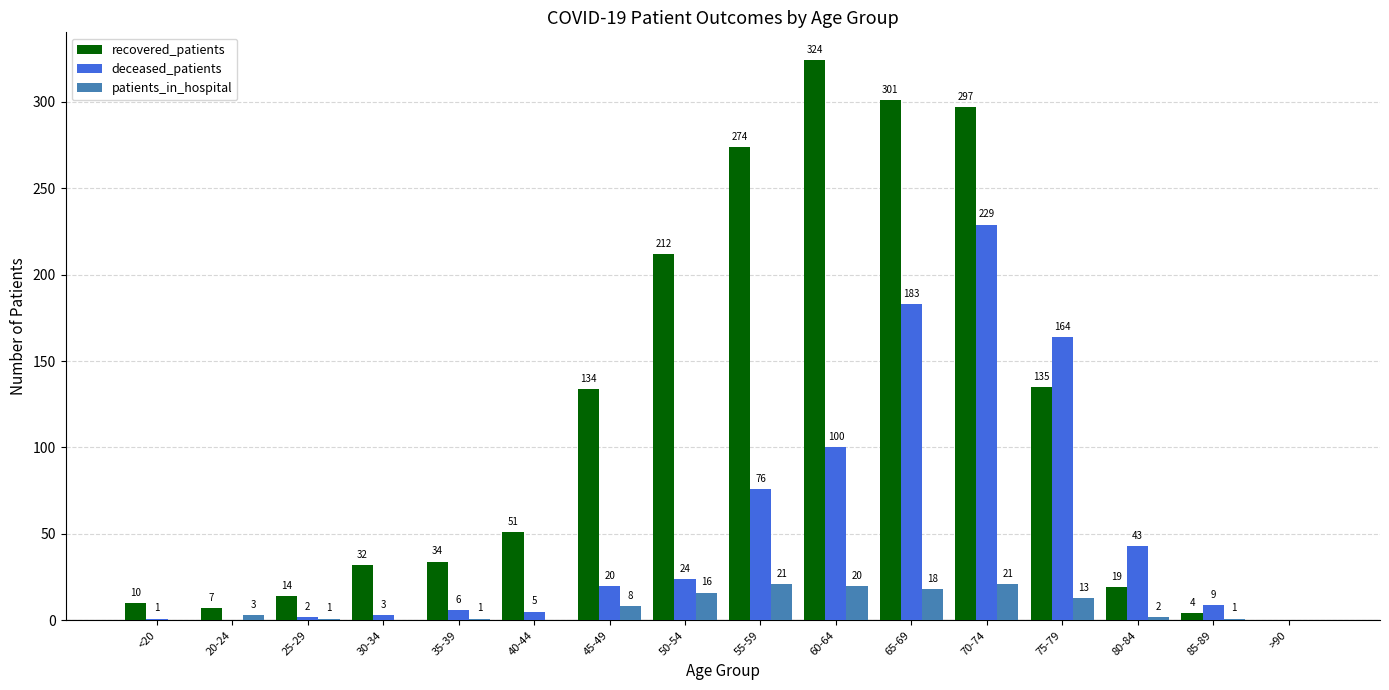

What is the sum of the patients_in_hospital values at 60-64 and 75-79?

33